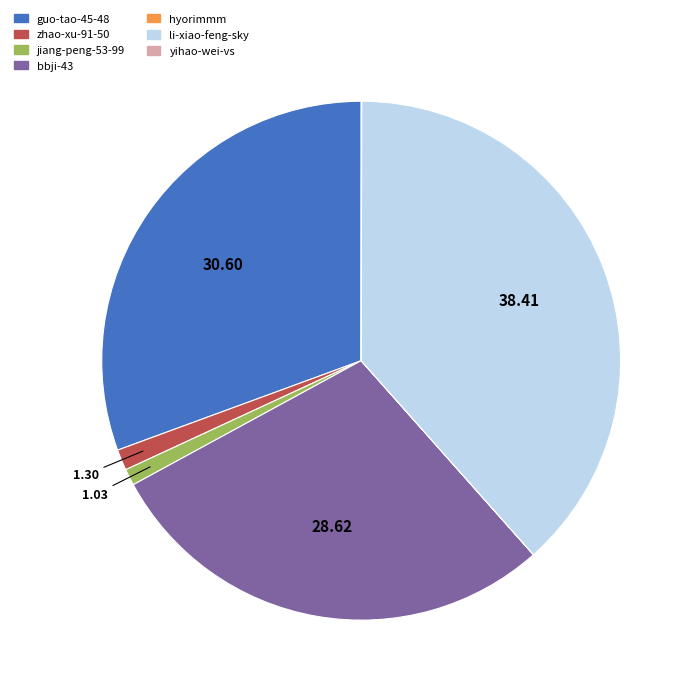

Does any single category account for the majority?

No